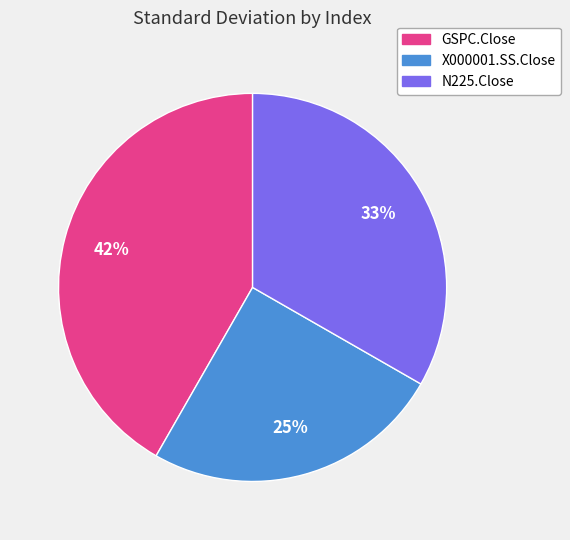

Rank the categories by value from lowest to highest.

X000001.SS.Close, N225.Close, GSPC.Close